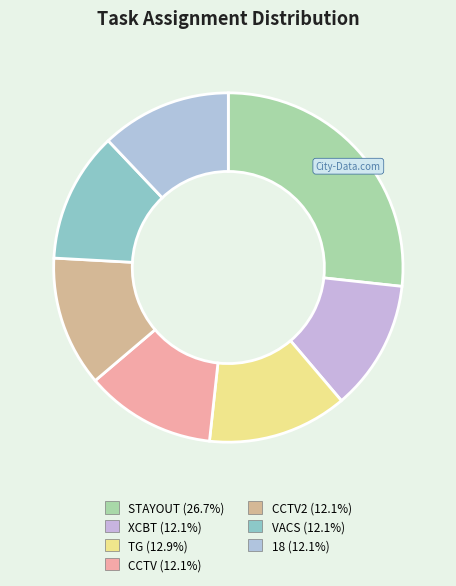

What is the smallest slice in the pie chart?

XCBT